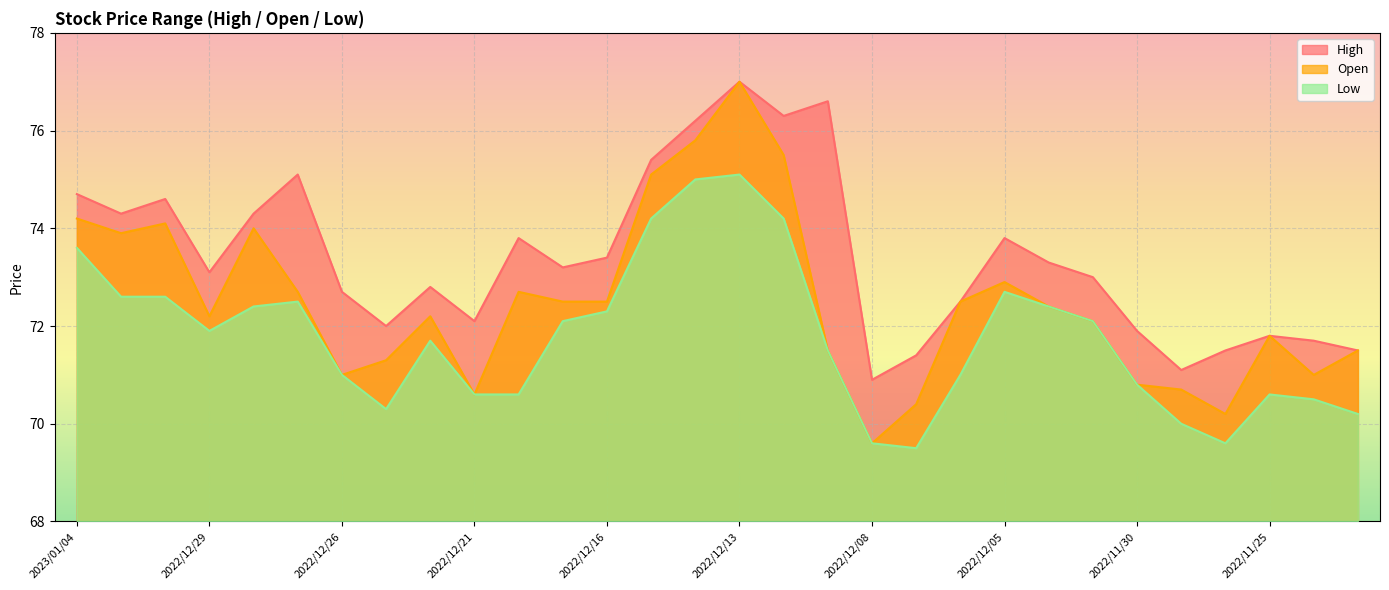

True or false: High and Low intersect in this chart.

False